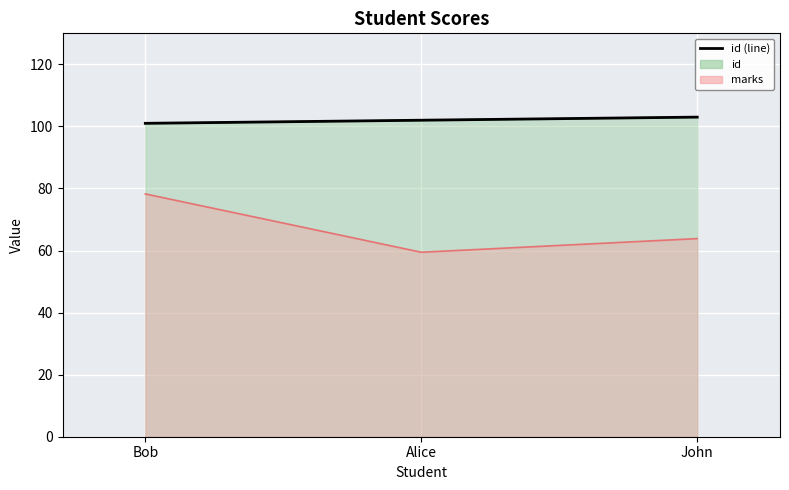

Is it true that the value at Bob is 101?

True